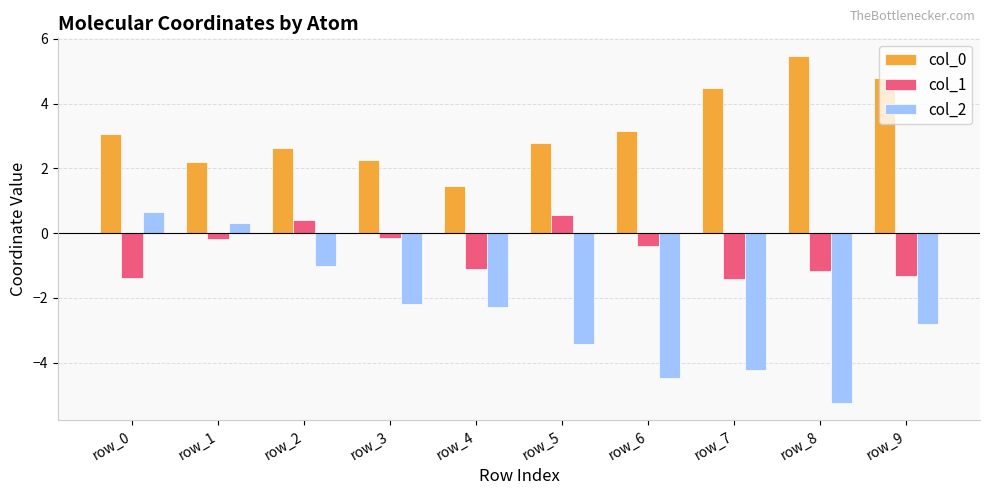

What is the smallest value displayed?

-5.2